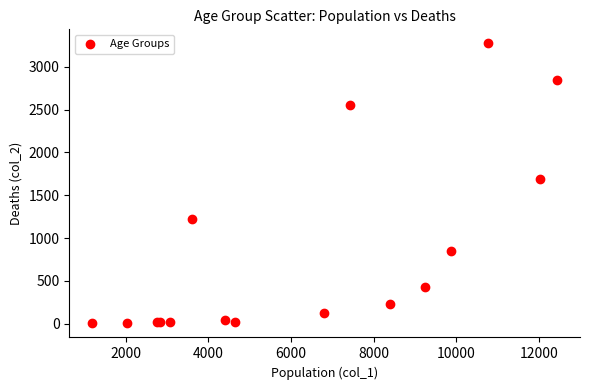

What Y value in the scatter plot is closest to 1638?

1690